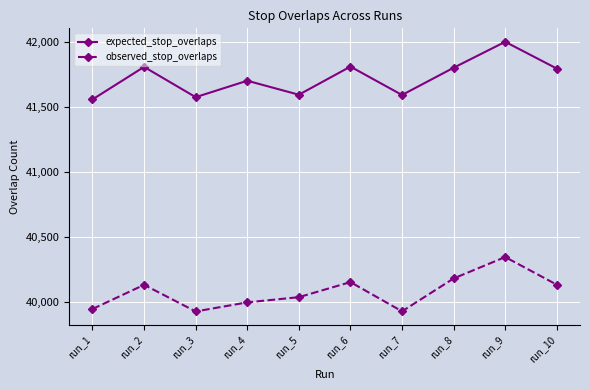

Rank the series at run_8 from highest to lowest value.

expected_stop_overlaps, observed_stop_overlaps